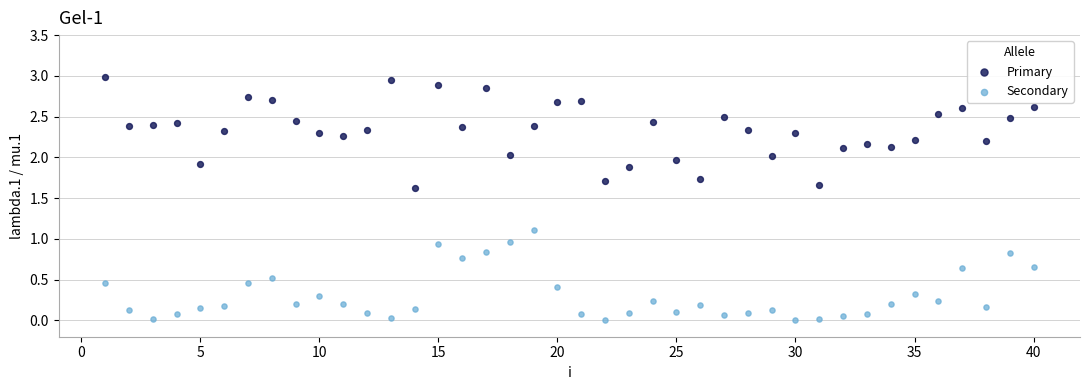

What are all the series names shown in the legend?

Primary, Secondary